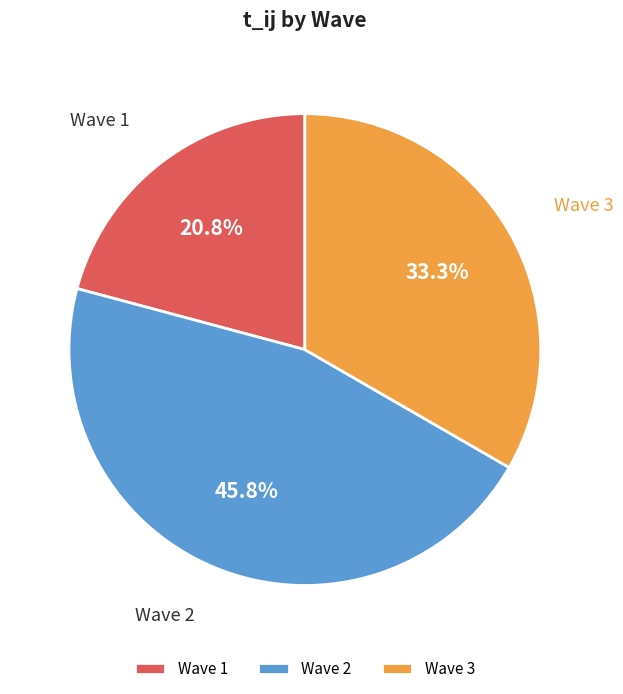

To the nearest percent, what is the difference between the largest and smallest slice percentages?

25%